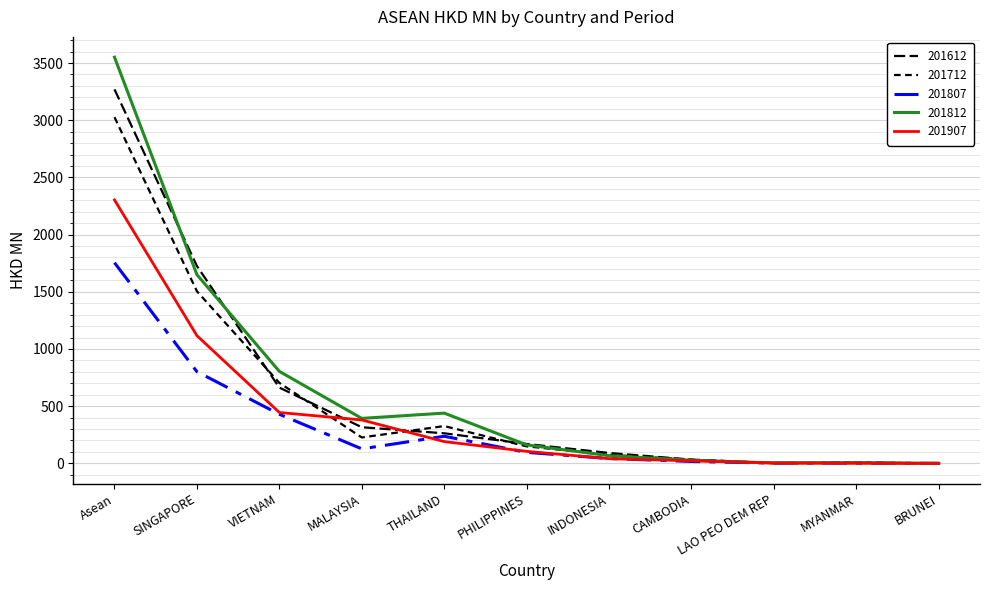

Reading left to right, transcribe all the data shown in this chart.

201612: Asean=3269.6	SINGAPORE=1725.0	VIETNAM=662.5	MALAYSIA=316.0	THAILAND=262.9	PHILIPPINES=169.8	INDONESIA=91.0	CAMBODIA=32.7	LAO PEO DEM REP=2.4	MYANMAR=6.9	BRUNEI=0.6
201712: Asean=3026.5	SINGAPORE=1504.4	VIETNAM=703.7	MALAYSIA=226.6	THAILAND=326.2	PHILIPPINES=148.7	INDONESIA=75.4	CAMBODIA=32.3	LAO PEO DEM REP=2.3	MYANMAR=6.8	BRUNEI=0.2
201807: Asean=1754.3	SINGAPORE=801.6	VIETNAM=429.2	MALAYSIA=126.8	THAILAND=237.0	PHILIPPINES=96.1	INDONESIA=42.4	CAMBODIA=16.7	LAO PEO DEM REP=2.3	MYANMAR=1.9	BRUNEI=0.2
201812: Asean=3550.9	SINGAPORE=1649.6	VIETNAM=804.2	MALAYSIA=393.2	THAILAND=439.4	PHILIPPINES=161.8	INDONESIA=67.0	CAMBODIA=27.3	LAO PEO DEM REP=3.7	MYANMAR=4.3	BRUNEI=0.4
201907: Asean=2303.2	SINGAPORE=1116.4	VIETNAM=444.7	MALAYSIA=379.5	THAILAND=190.3	PHILIPPINES=105.0	INDONESIA=40.9	CAMBODIA=22.1	LAO PEO DEM REP=2.6	MYANMAR=1.4	BRUNEI=0.2